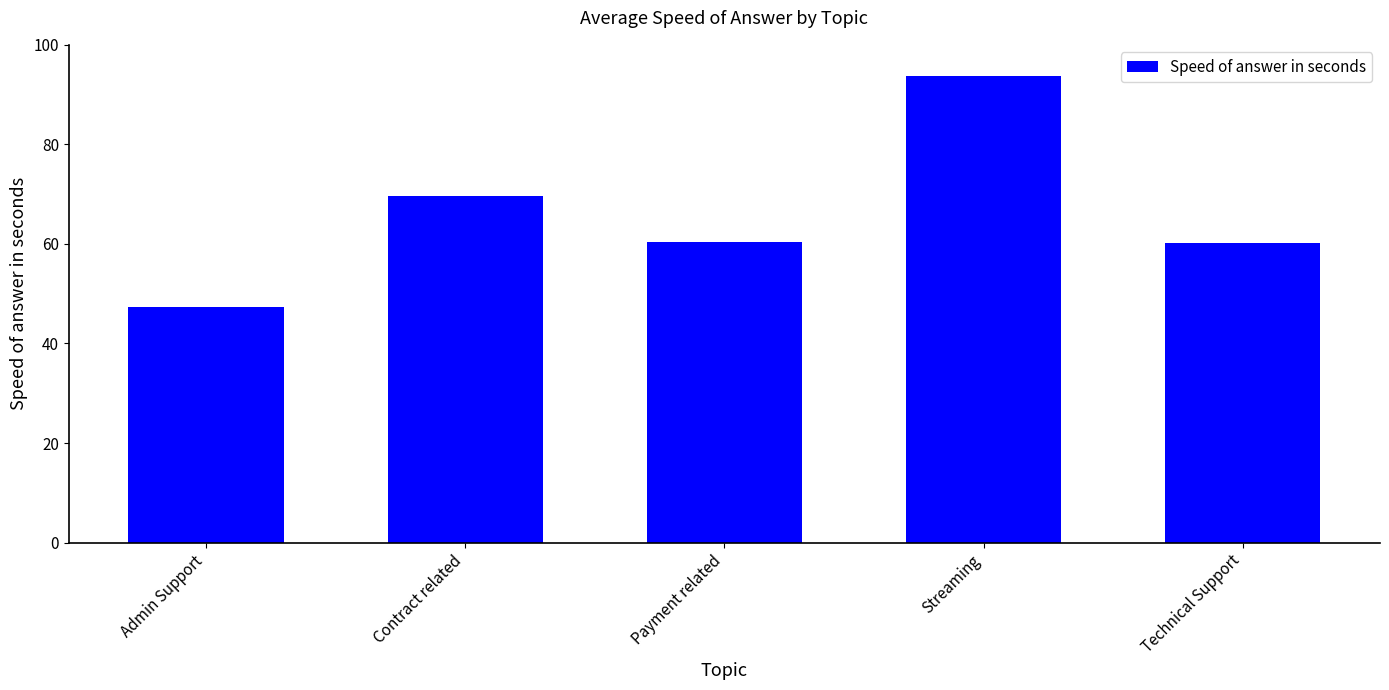

What is the ratio of the value at Technical Support to the value at Streaming?

0.6